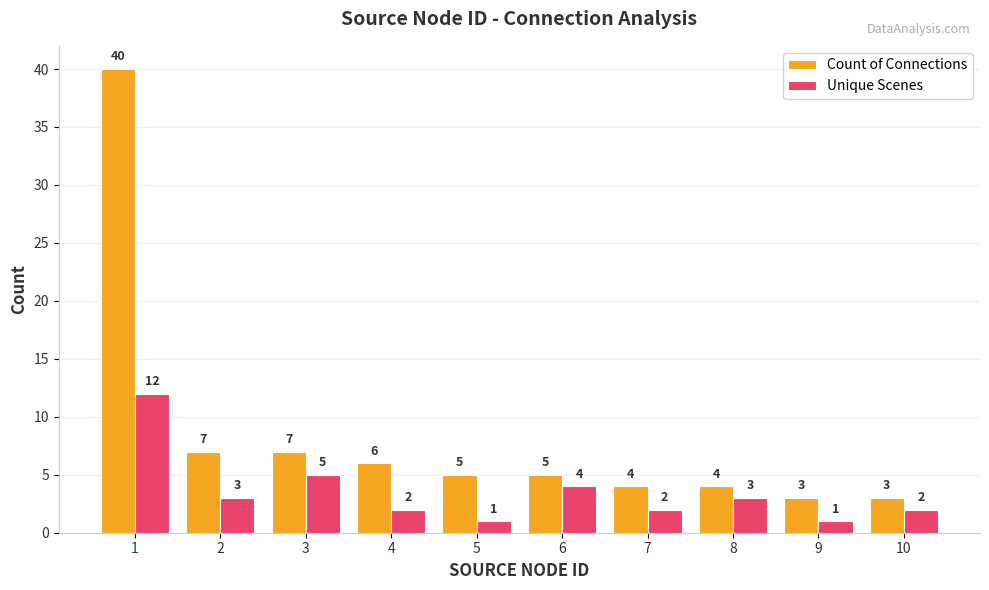

What are all the series names shown in the legend?

Count of Connections, Unique Scenes